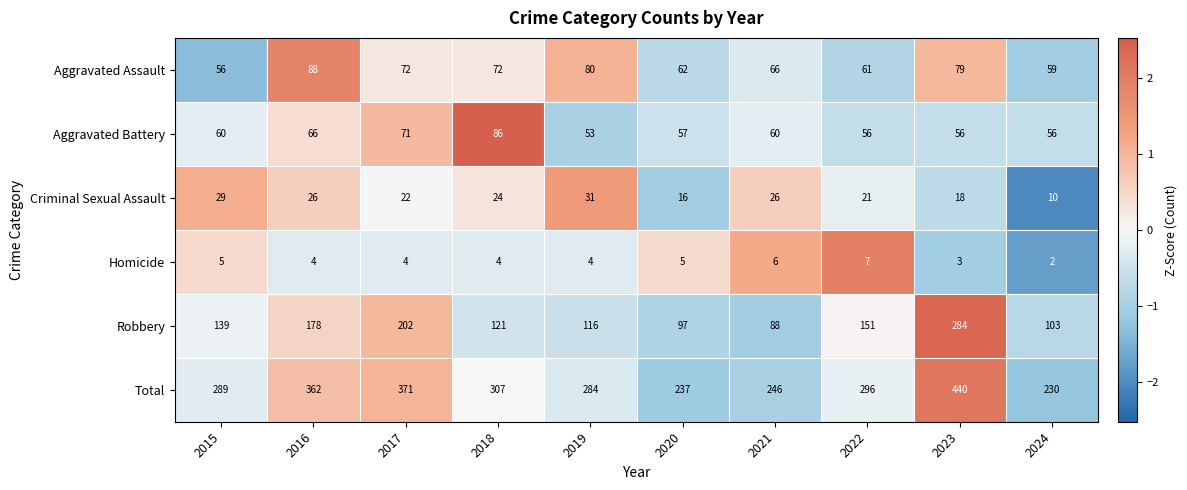

Rank the series at 2017 from lowest to highest value.

Homicide, Criminal Sexual Assault, Aggravated Battery, Aggravated Assault, Robbery, Total